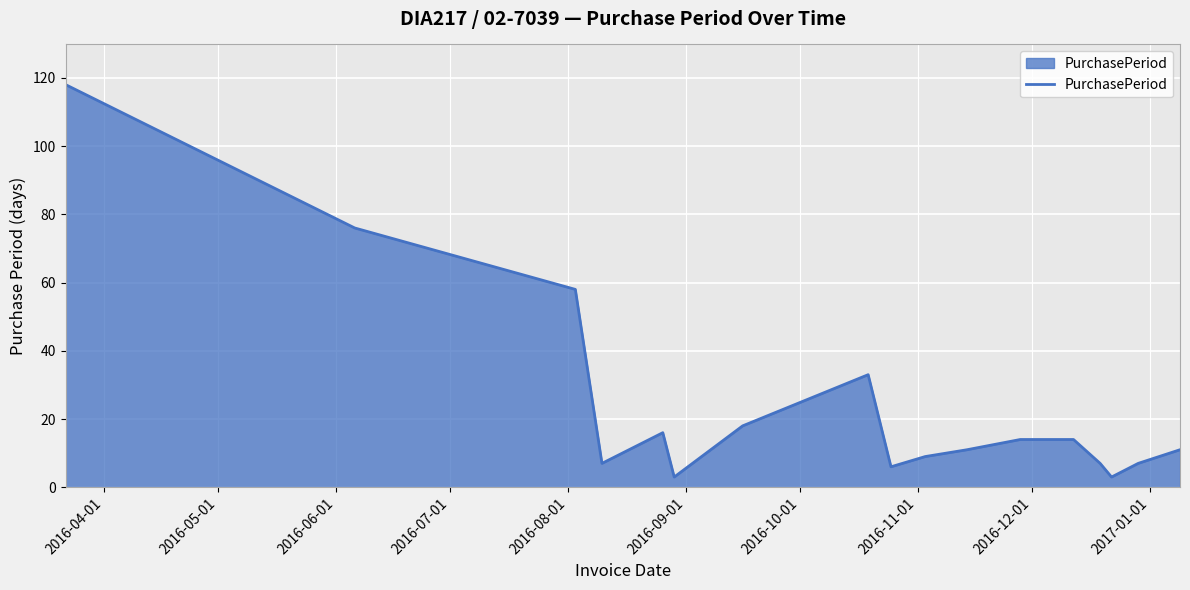

What is the minimum value shown in the chart?

3